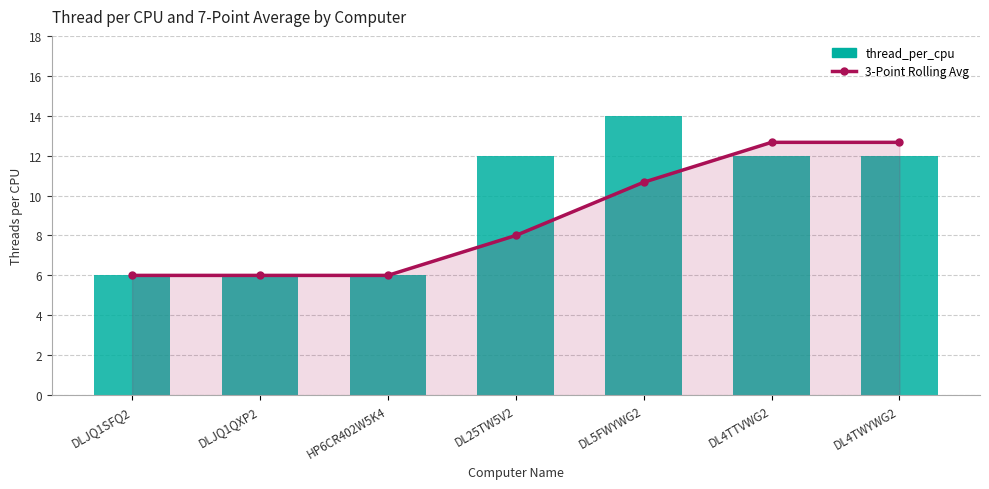

How many series are shown in this chart?

2